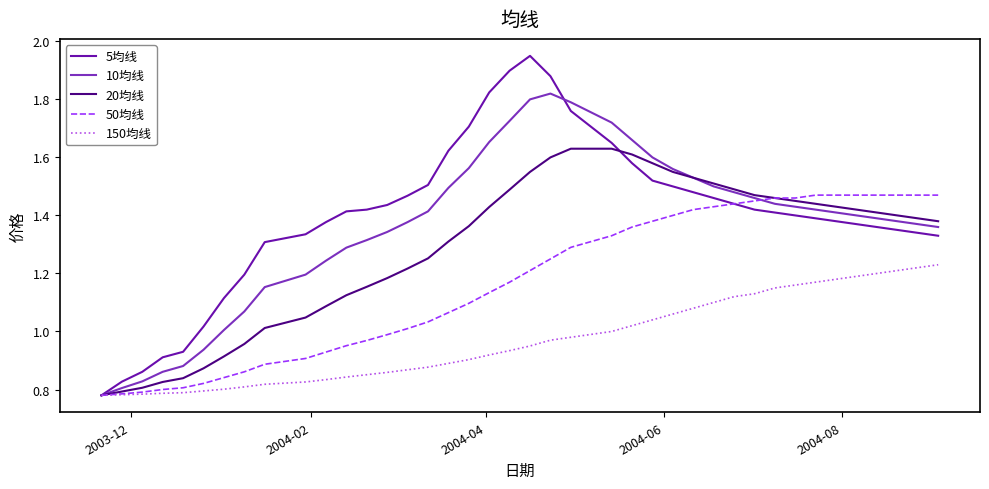

How many values in the 20均线 series exceed 1?

32